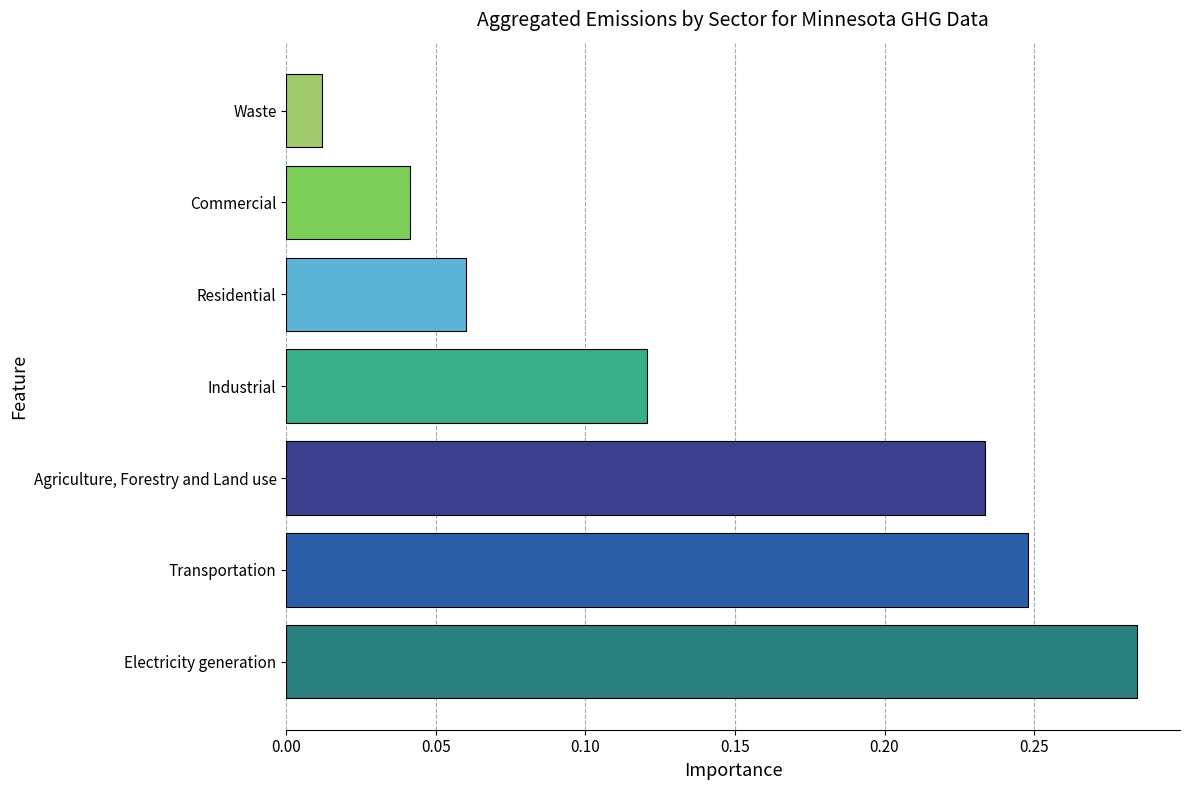

List the labels in order of value, smallest first.

Waste, Commercial, Residential, Industrial, Agriculture, Forestry and Land use, Transportation, Electricity generation